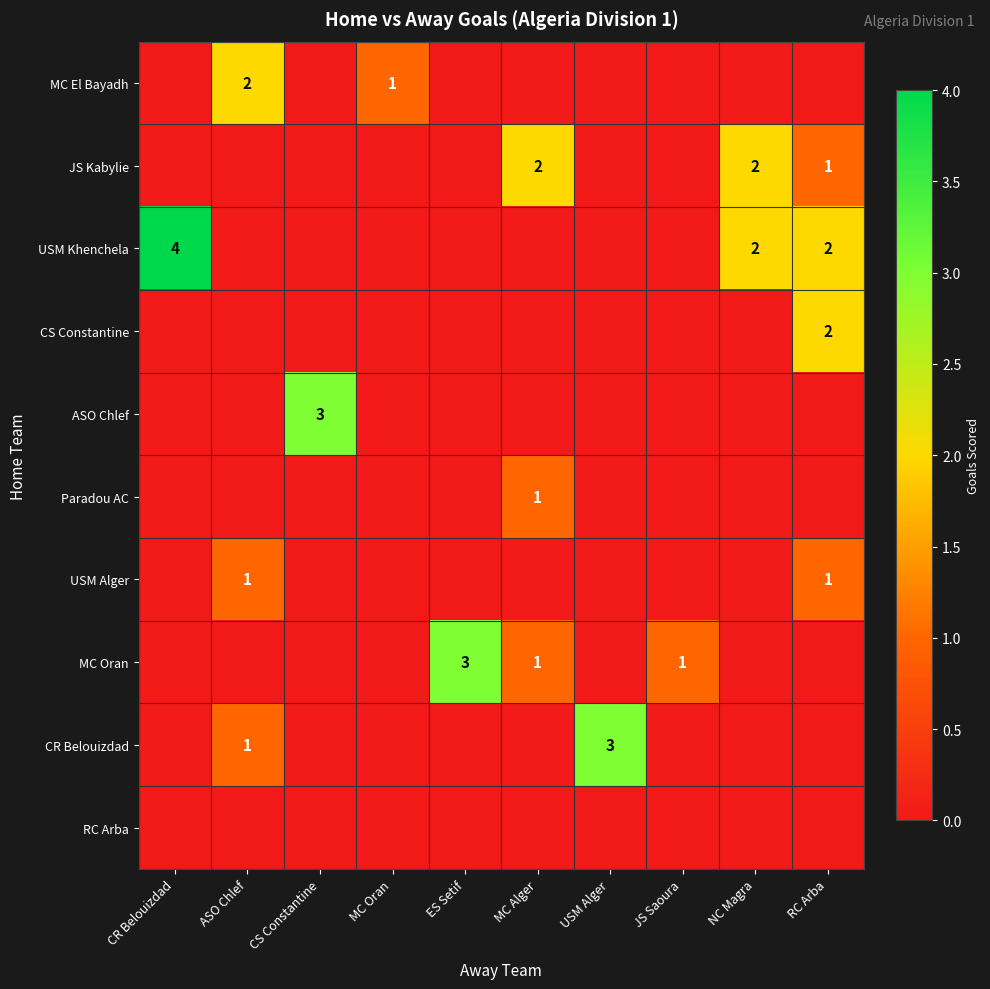

What is the difference between the maximum and minimum values in the ASO Chlef series?

3